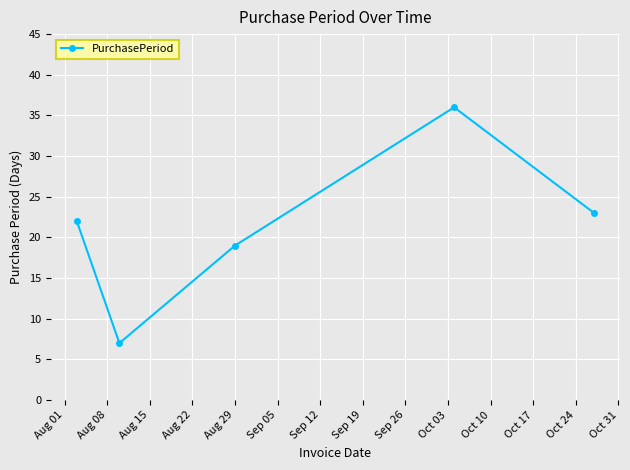

How many points are lower than both their immediate neighbors (excluding endpoints)?

1